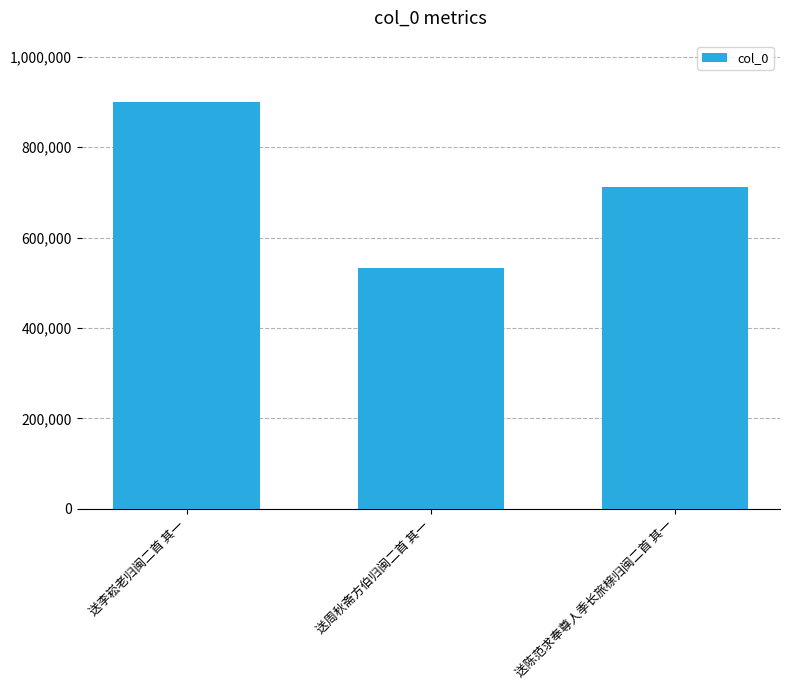

What is the label of the 1st bar from the right?

送陈范求奉尊人季长旅榇归闽二首 其一